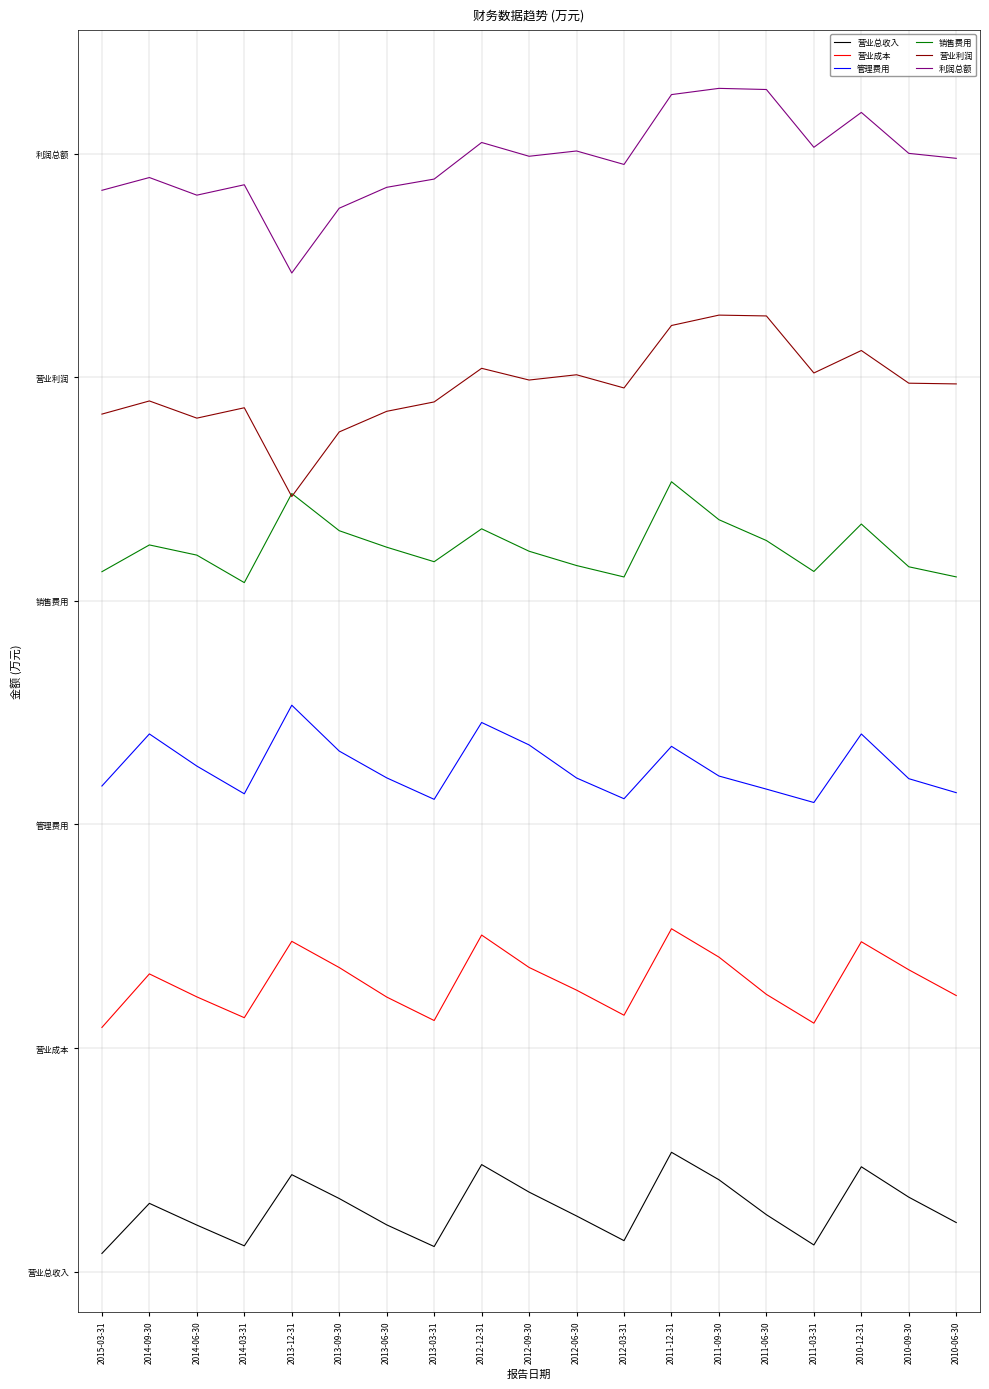

True or false: 利润总额 has more than 0 interior local peaks.

True